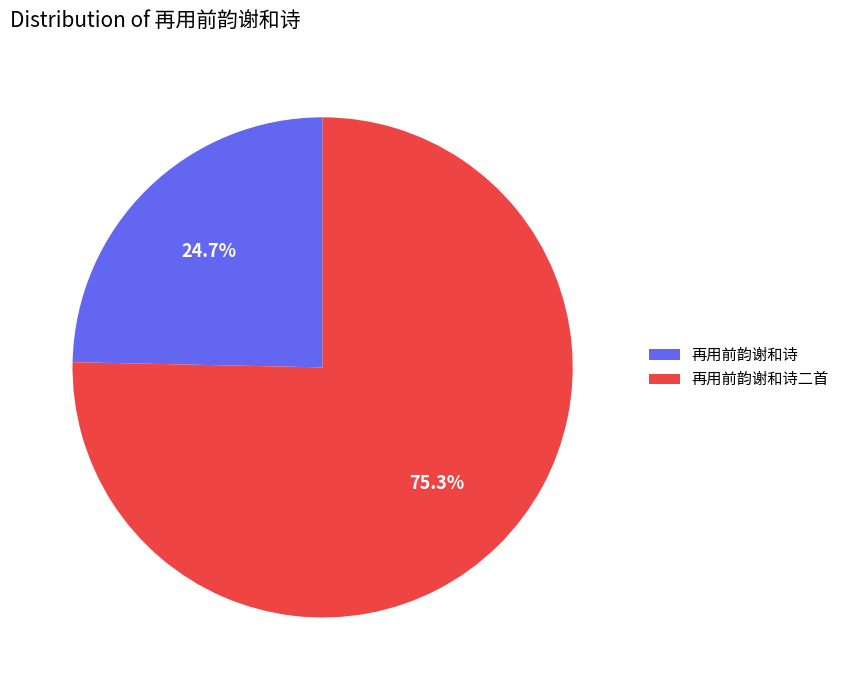

Between 再用前韵谢和诗 and 再用前韵谢和诗二首, which is larger?

再用前韵谢和诗二首